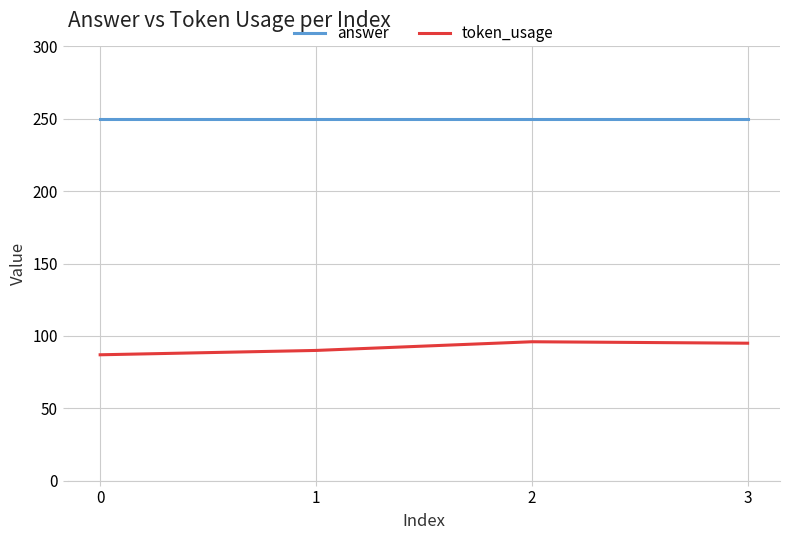

What is the maximum value shown in the chart?

250